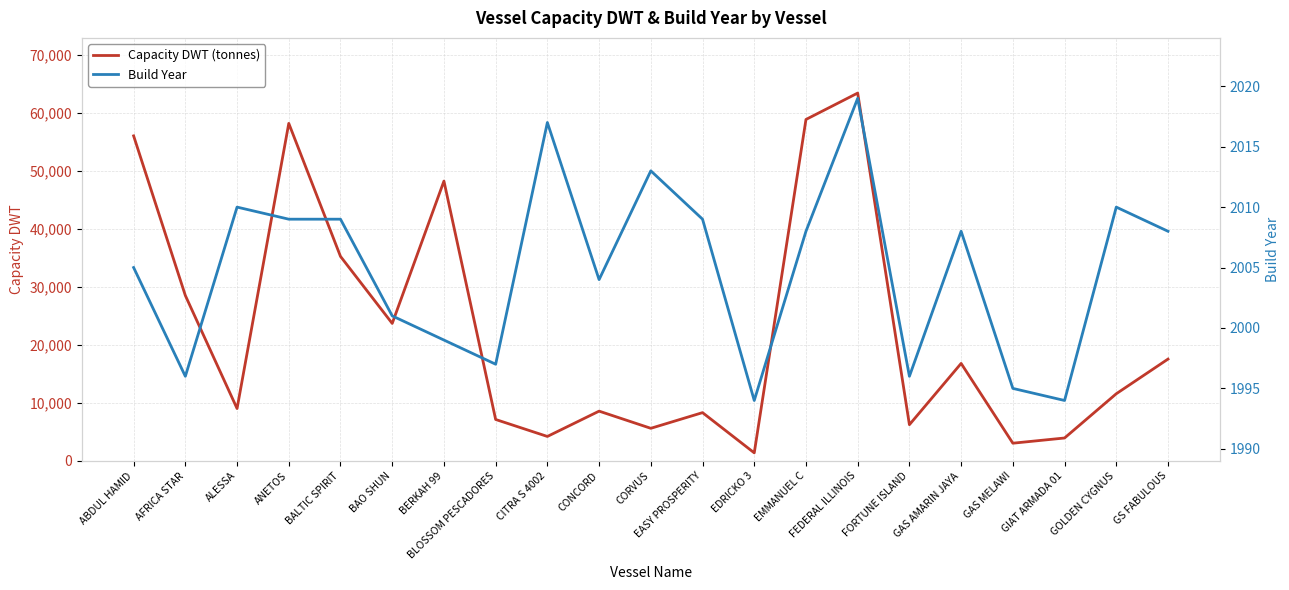

What is the label of the 20th point from the left?

GOLDEN CYGNUS